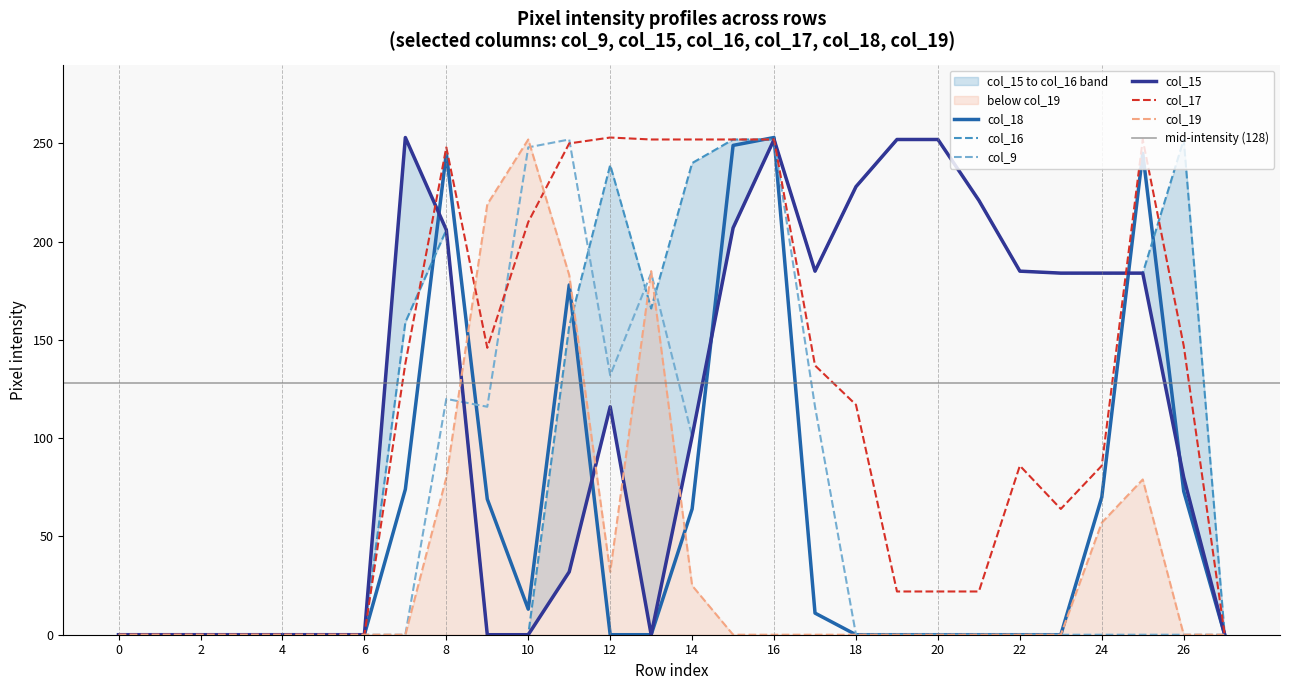

The col_19 series shows -125 at 0. True or false?

False